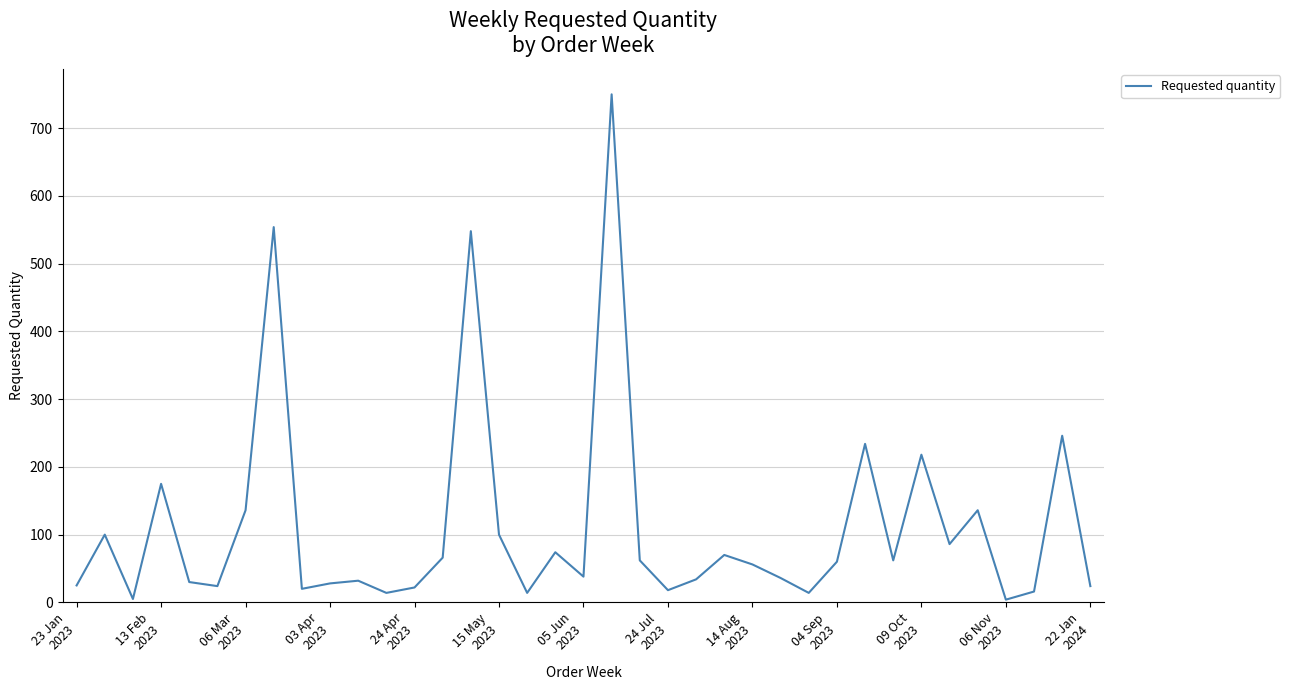

How many lines are shown in the chart?

1